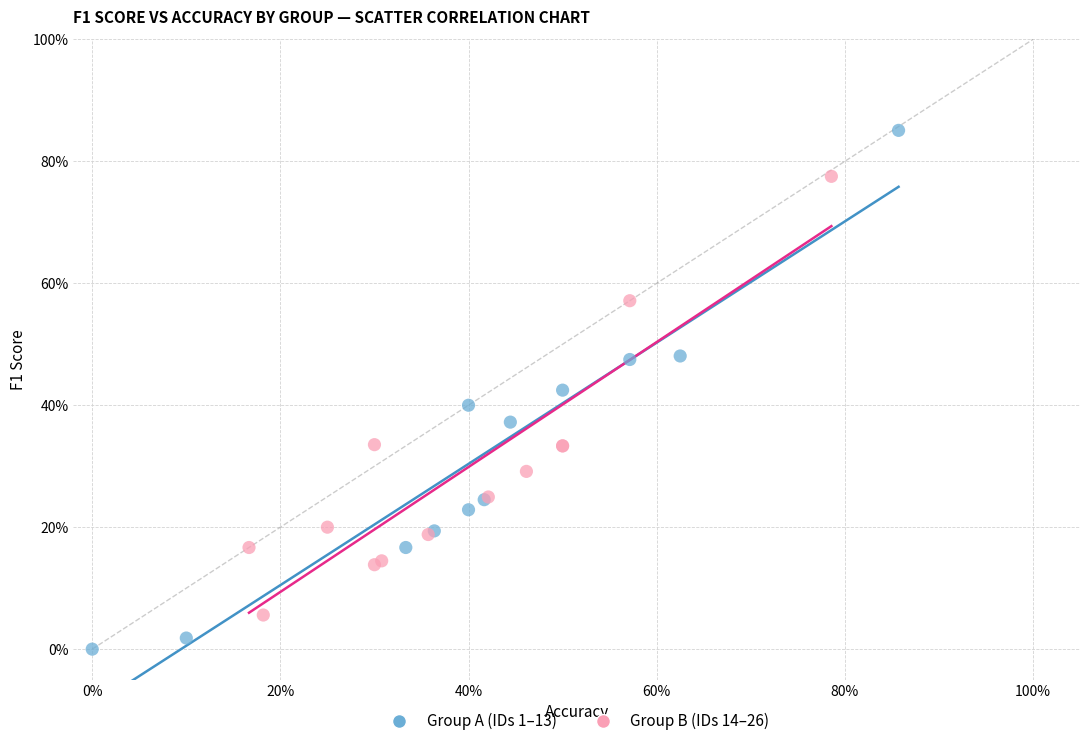

What are all the series names shown in the legend?

Group A (IDs 1–13), Group B (IDs 14–26)